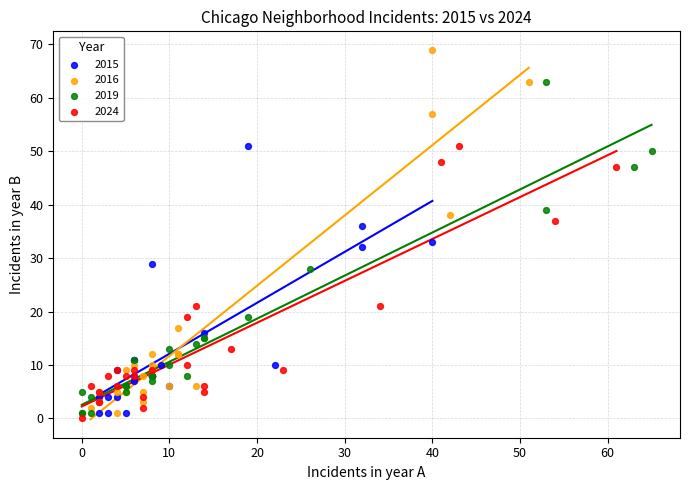

Which series reaches the minimum Y coordinate?

2024